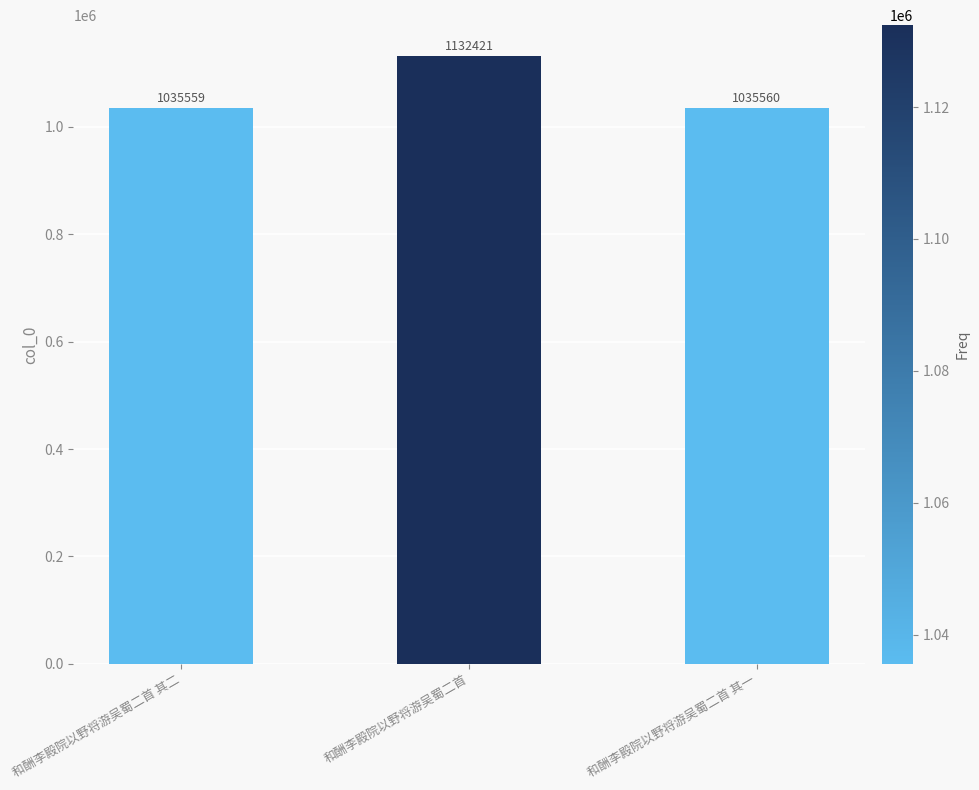

What is the value of the 1st bar from the left?

1035559